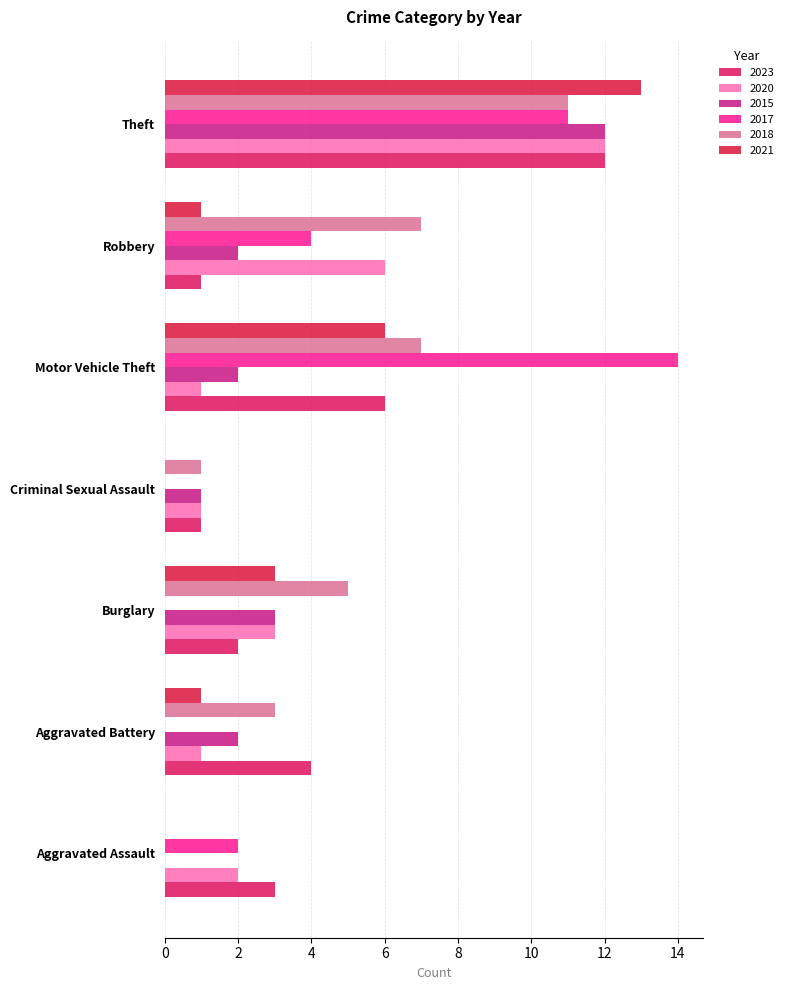

What is the label of the 6th bar from the left?

Robbery